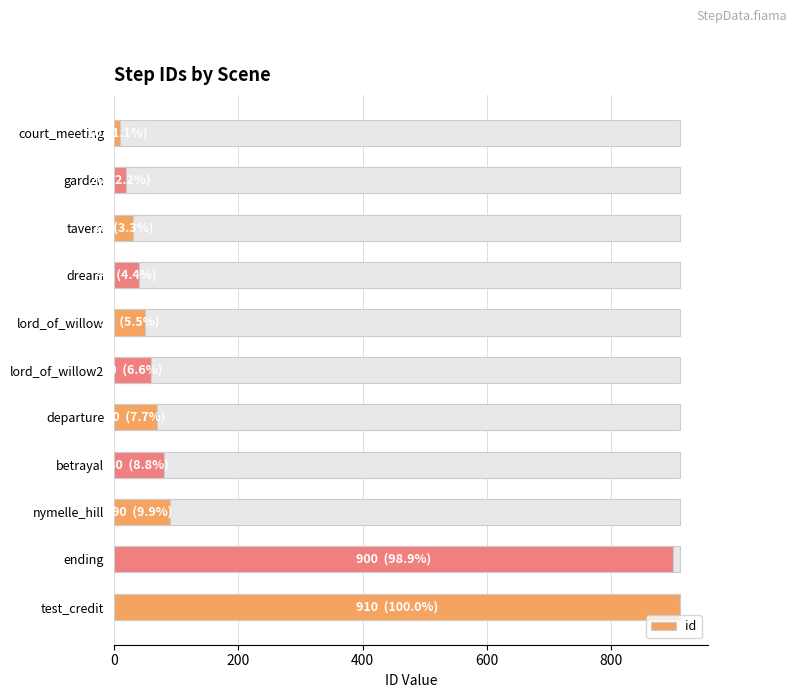

What position from the right is nymelle_hill?

3